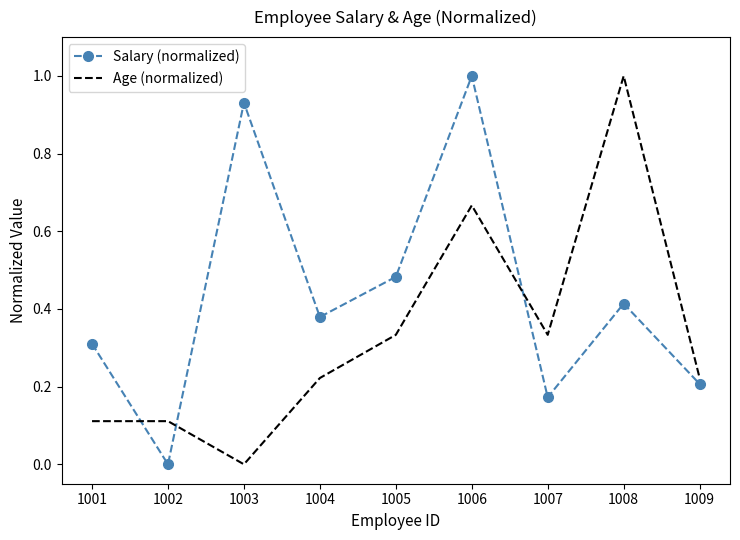

True or false: Age (normalized) has a value of 0.2 at 1009.

True